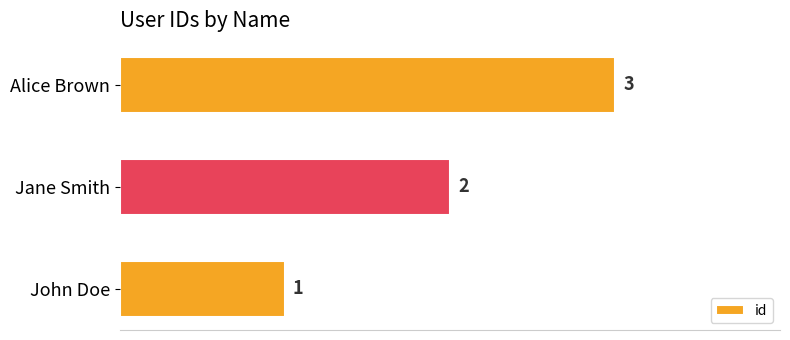

What is the change in value from John Doe to Alice Brown?

+2